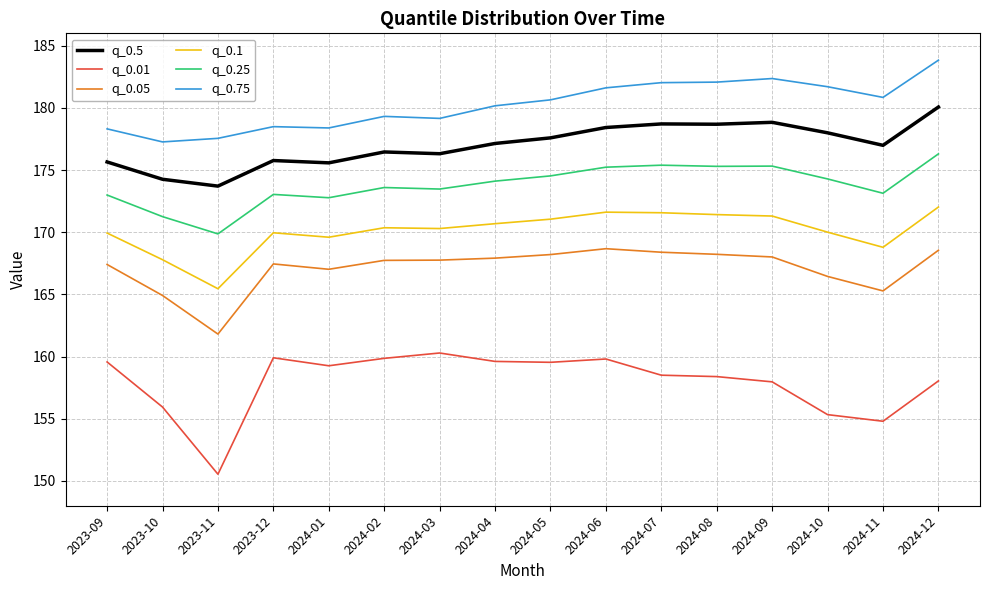

At which category does the chart reach its minimum across all series?

2023-11